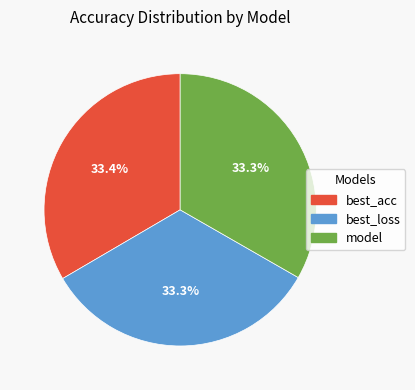

Is there a majority slice in this chart?

No